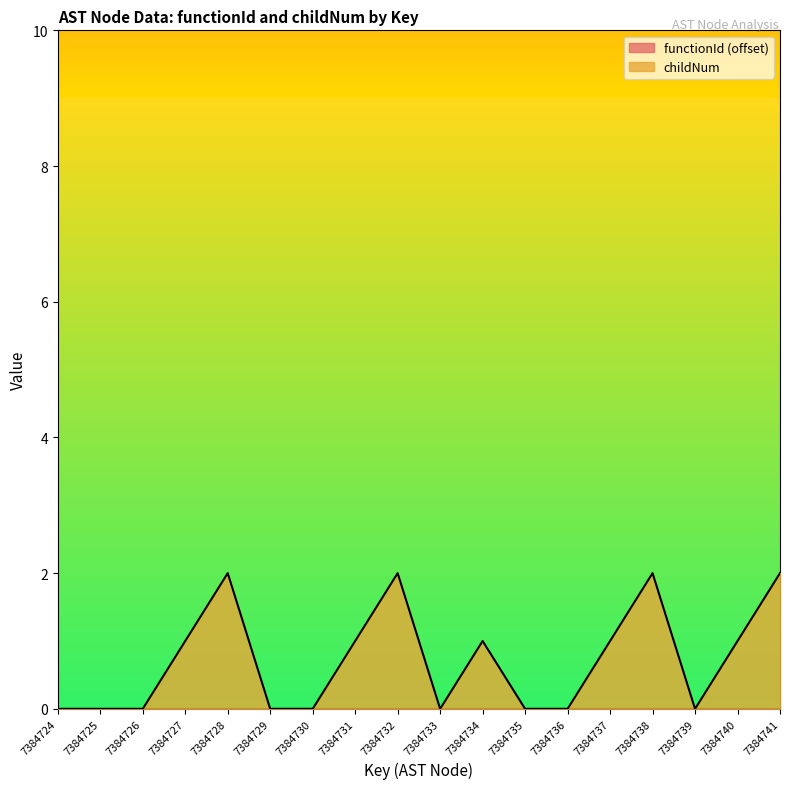

What is the approximate value at 7384731?

1